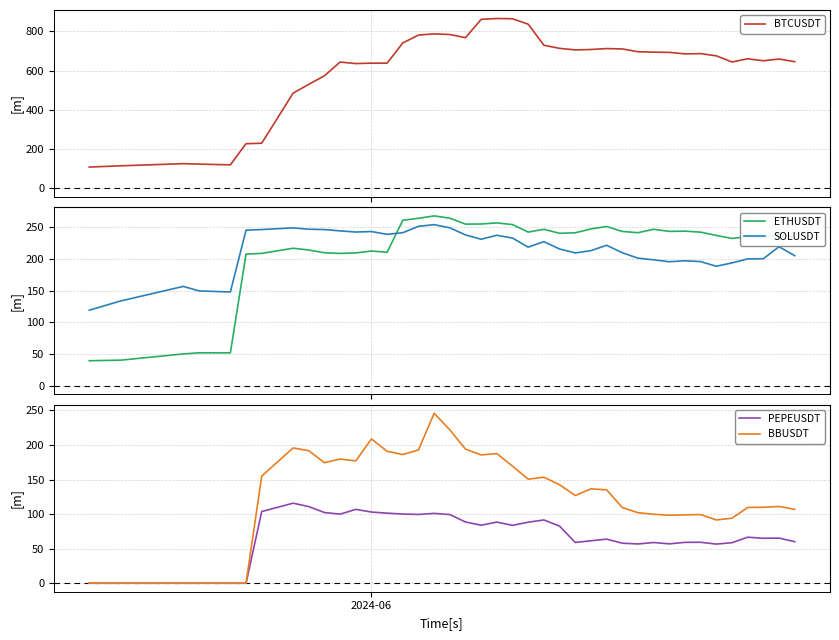

After their last crossing, which series has the higher values: ETHUSDT or SOLUSDT?

ETHUSDT